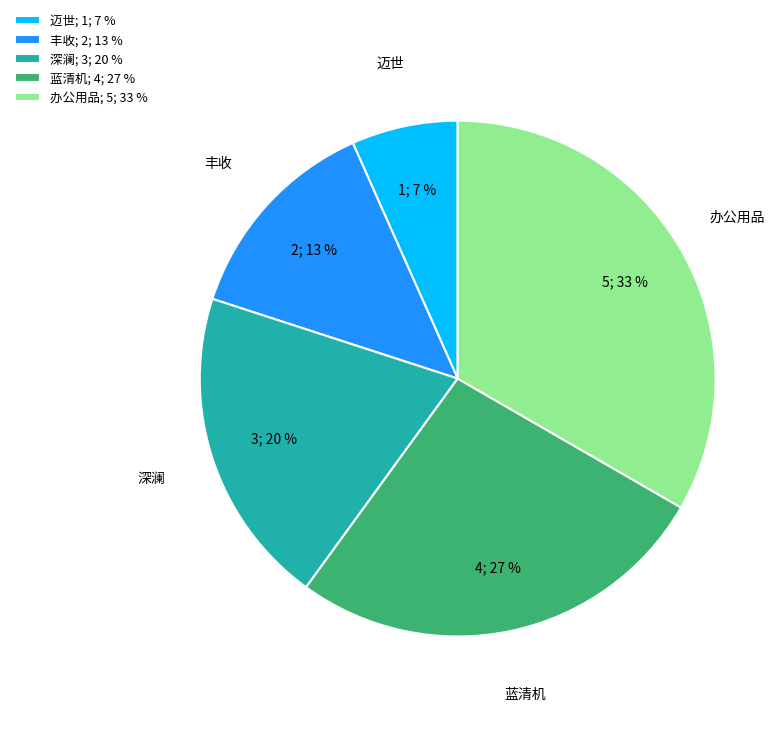

Combined, do 蓝清机 and 深澜 account for over 50%?

No